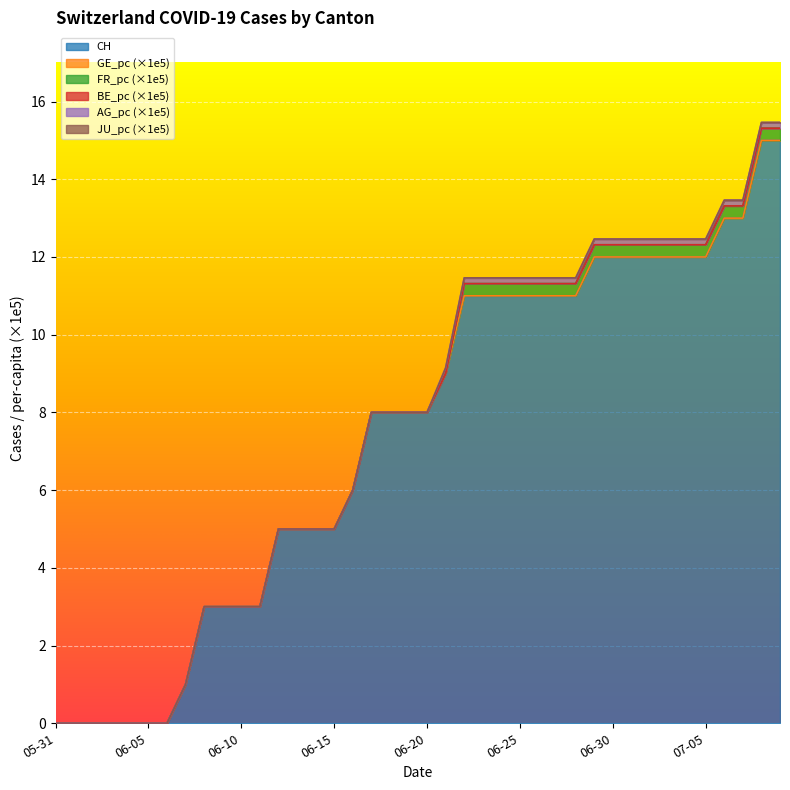

Does the chart display data point markers on the line(s)?

No